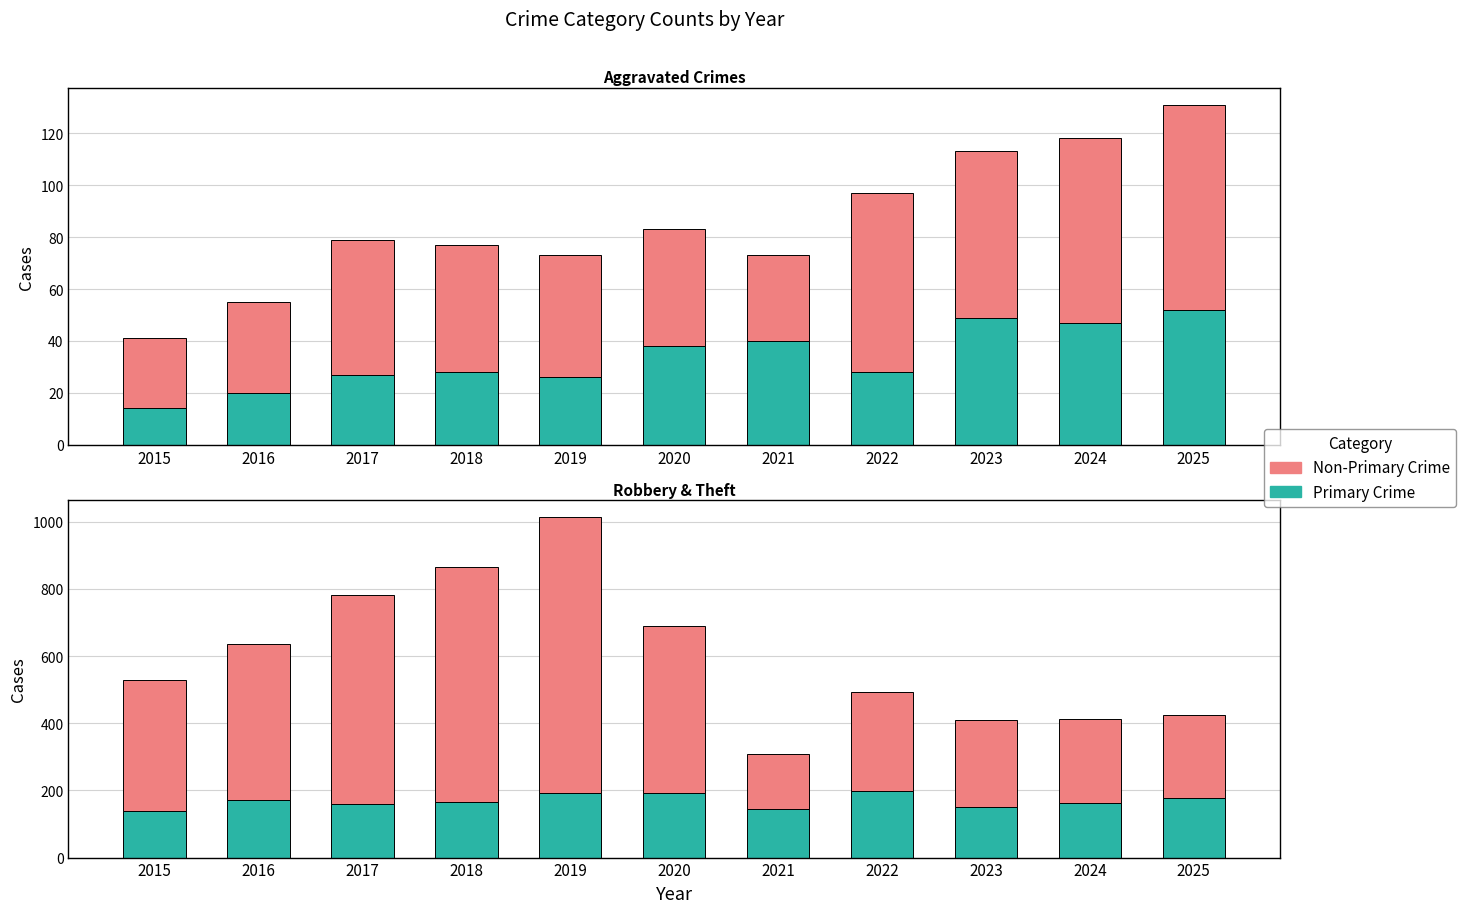

At which category is the sum across all series the highest?

2019